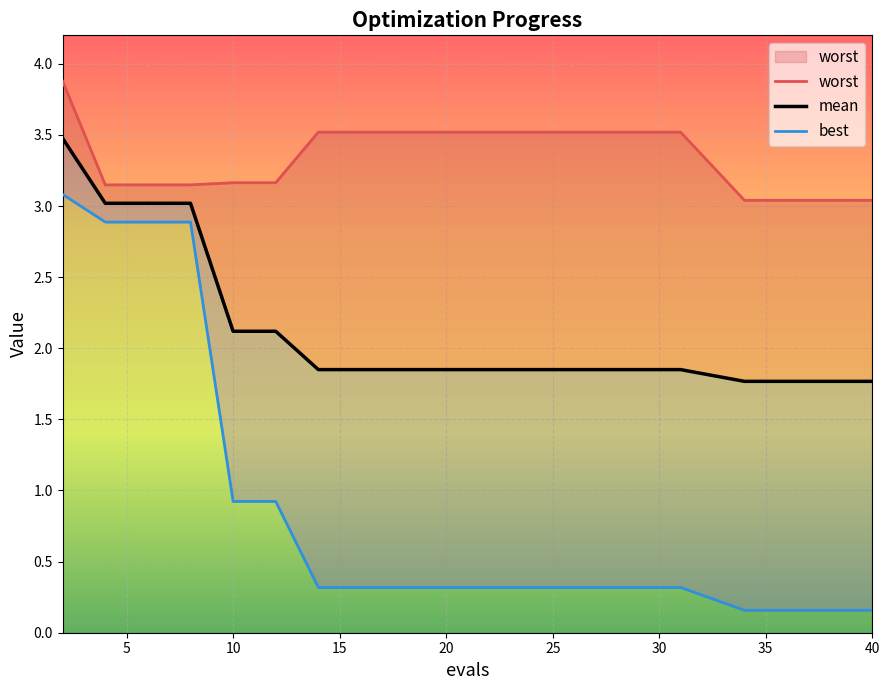

True or false: mean and best intersect in this chart.

False